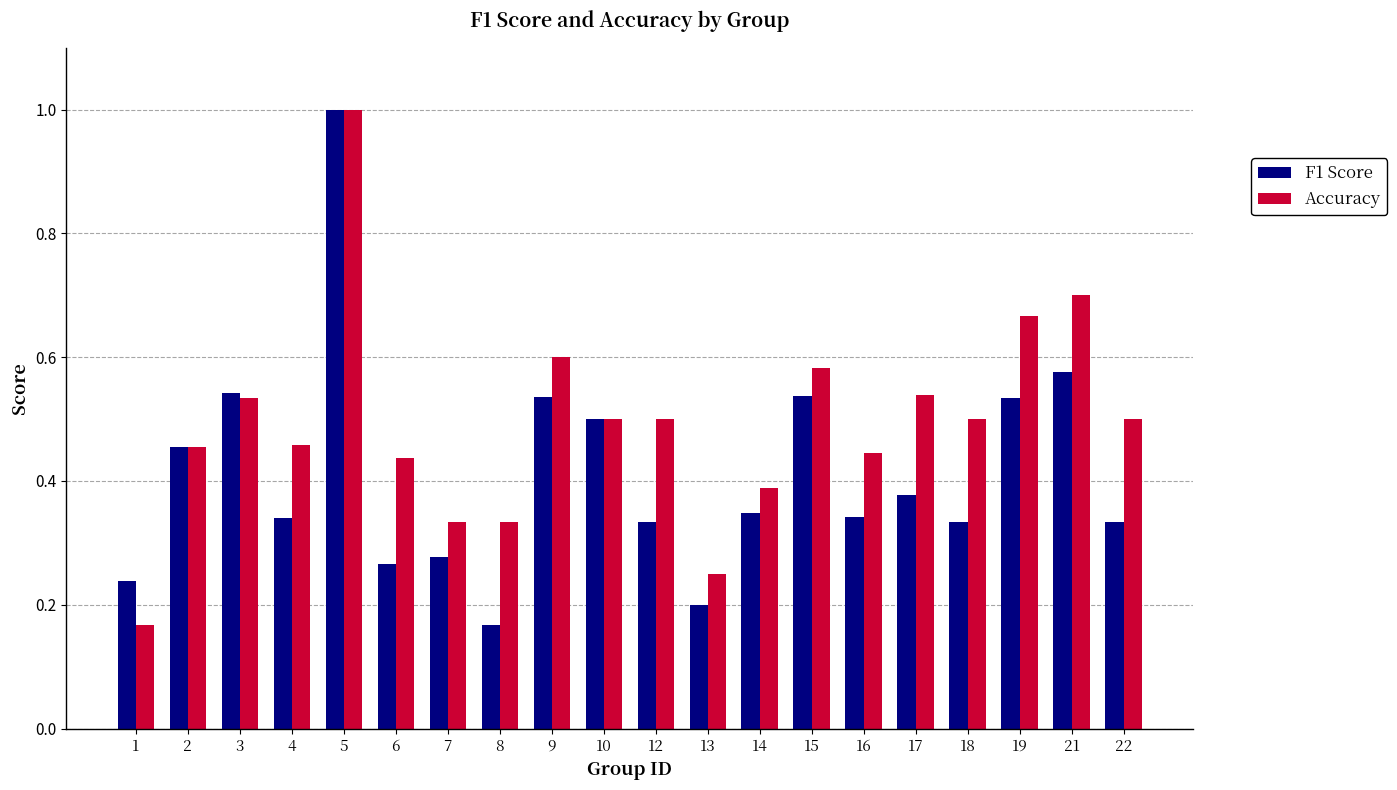

Is it true that Accuracy equals 0.5 at 18?

True